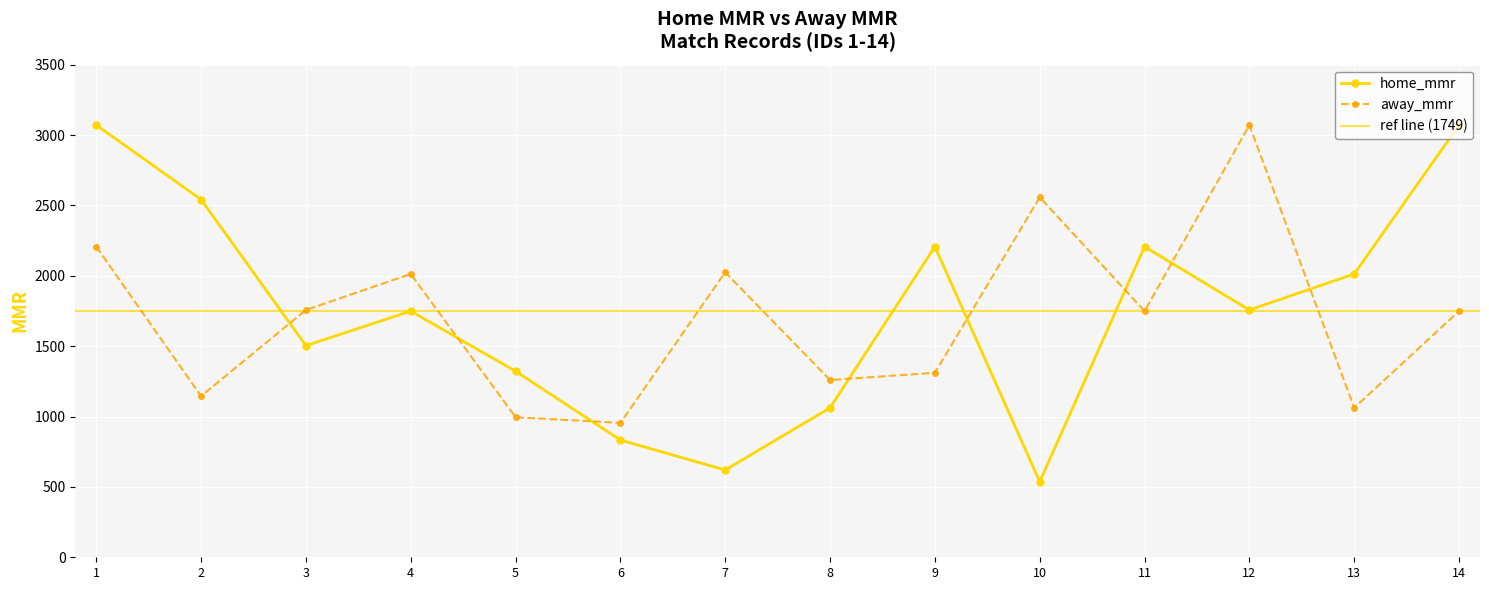

Count the number of data series in this chart.

2